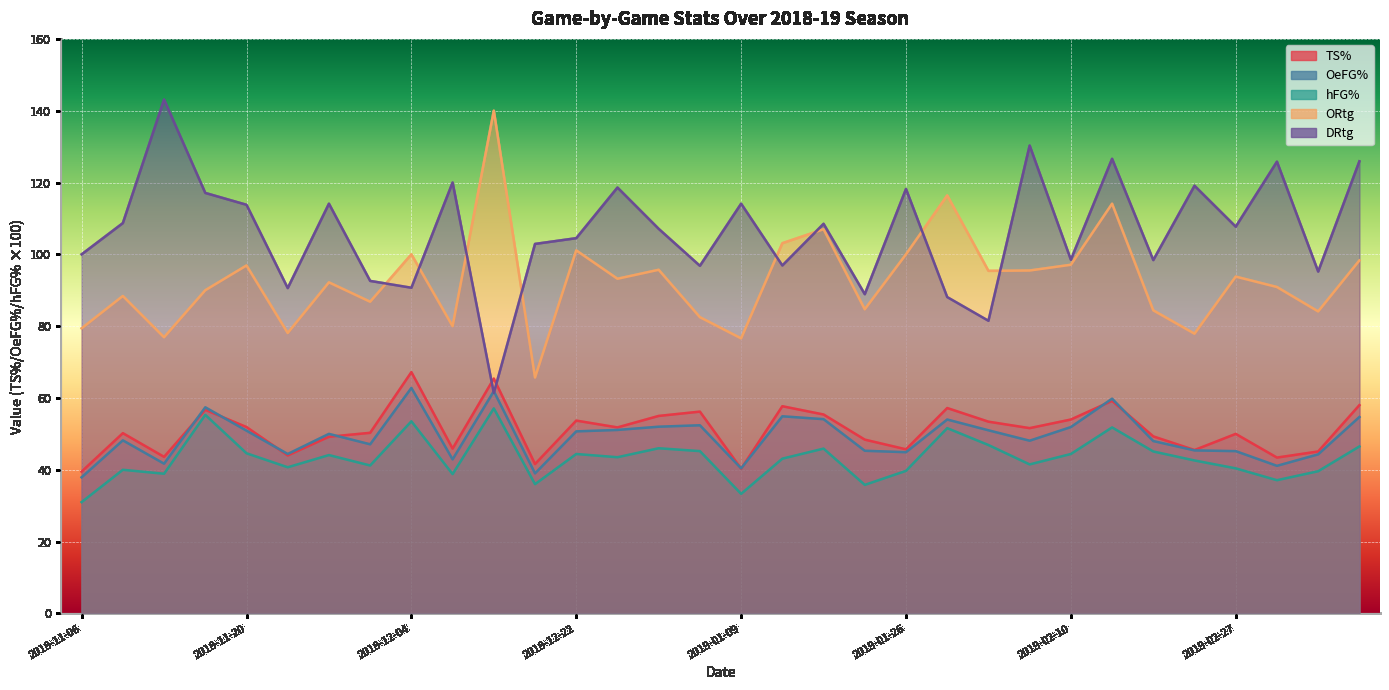

How many interior local peaks does the OeFG% series have?

9